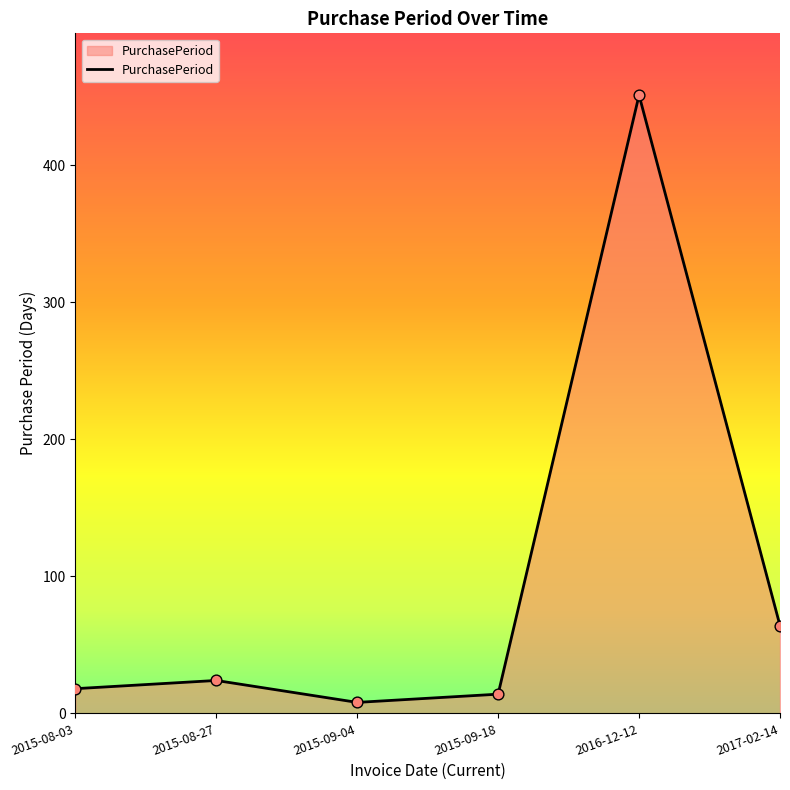

What is the ratio of the value at 2016-12-12 to the value at 2015-09-04?

56.4